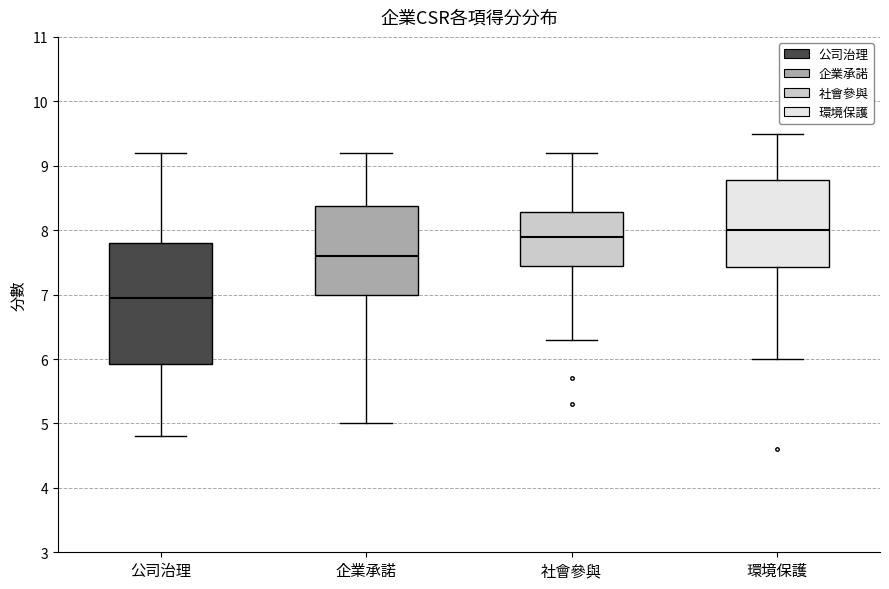

Reading left to right, read every box against the y-axis: the position of its median line, the range the box covers, and the ends of its whiskers. The values are not printed on the chart, so give them approximately, as read against the axis.

公司治理: median 7.0, box 5.9 to 7.8, whiskers 4.8 to 9.2
企業承諾: median 7.6, box 7.0 to 8.4, whiskers 5.0 to 9.2
社會參與: median 7.9, box 7.5 to 8.3, whiskers 6.3 to 9.2
環境保護: median 8.0, box 7.4 to 8.8, whiskers 6.0 to 9.5